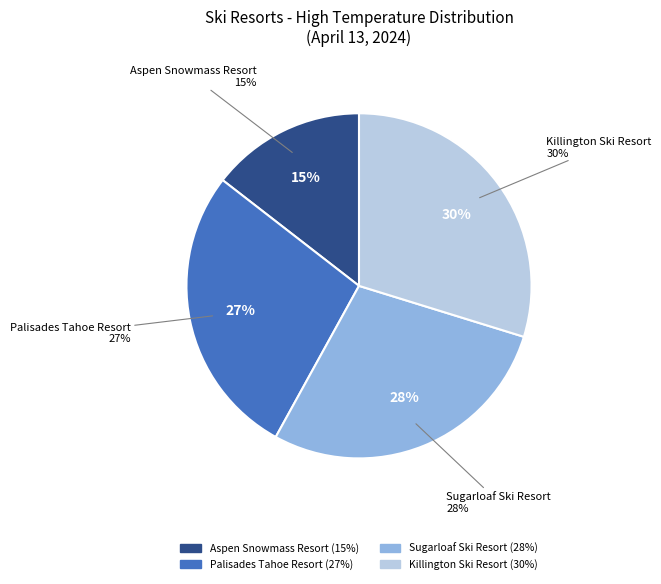

The Palisades Tahoe Resort slice represents 38% of the pie. True or false?

False